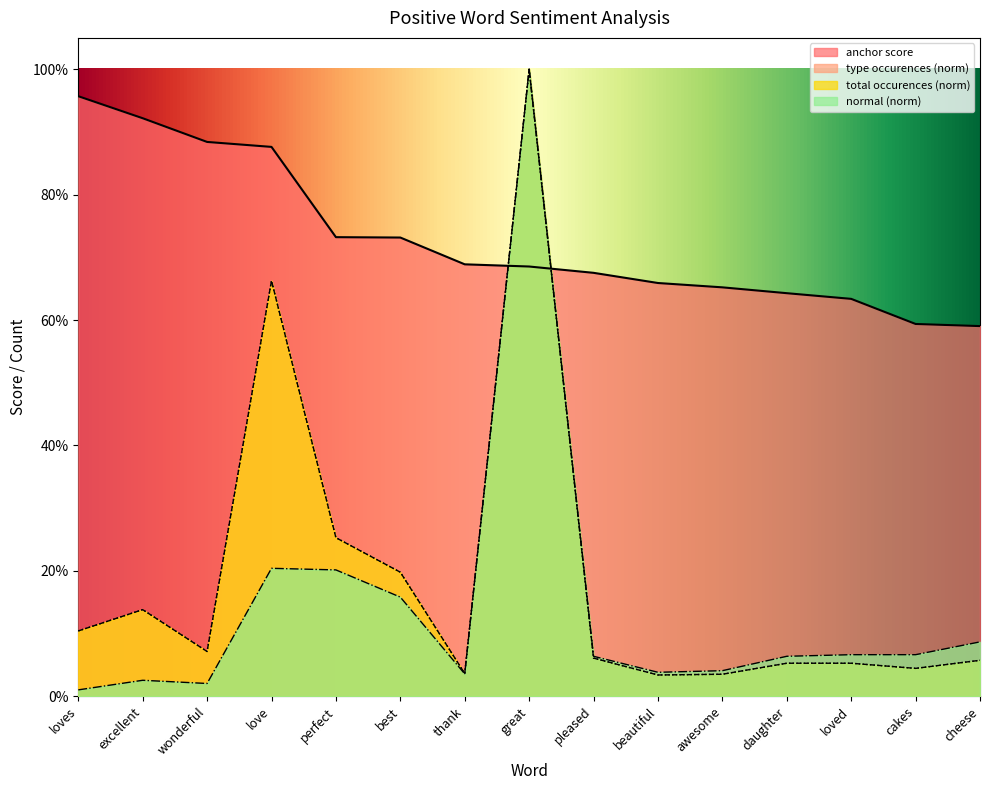

What is the spread (max minus min) of values at beautiful?

0.6